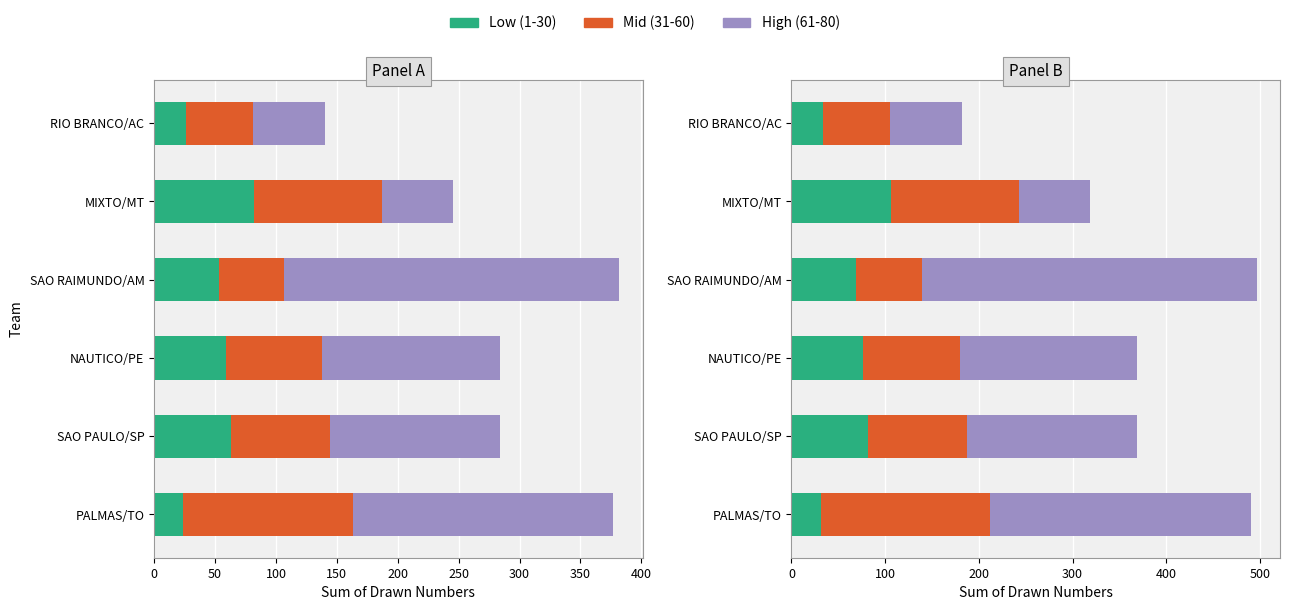

Between SAO PAULO/SP and MIXTO/MT, which is larger?

MIXTO/MT